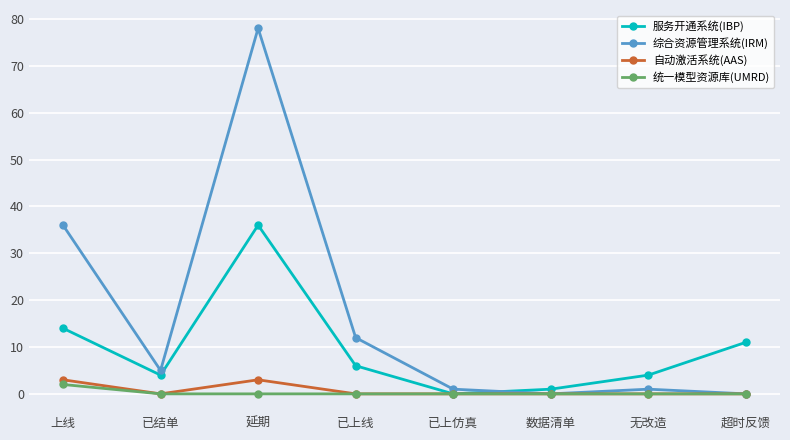

What is the spread (max minus min) of values at 上线?

34